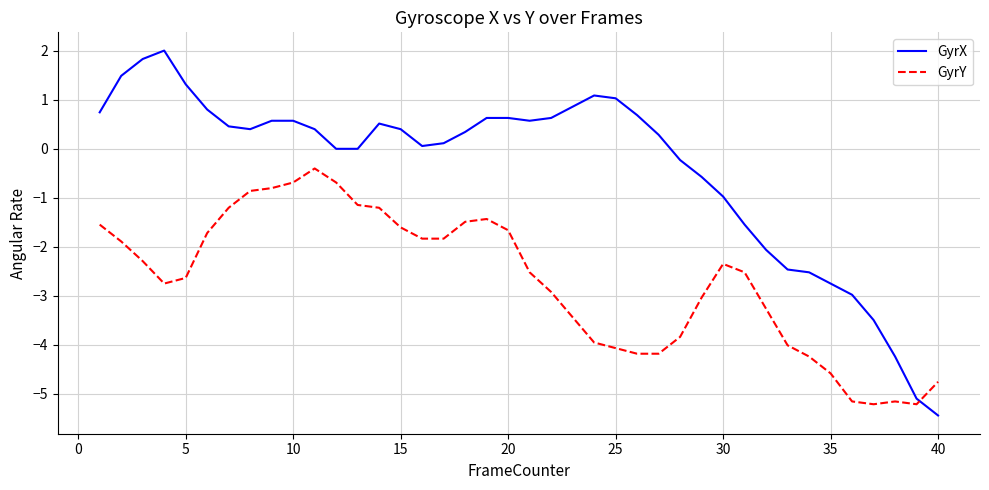

Reading left to right, transcribe all the data shown in this chart.

GyrX: 0.7	1.5	1.8	2.0	1.3	0.8	0.5	0.4	0.6	0.6	0.4	0.0	0.0	0.5	0.4	0.1	0.1	0.3	0.6	0.6	0.6	0.6	0.9	1.1	1.0	0.7	0.3	-0.2	-0.6	-1.0	-1.5	-2.1	-2.5	-2.5	-2.8	-3.0	-3.5	-4.2	-5.1	-5.4
GyrY: -1.5	-1.9	-2.3	-2.8	-2.6	-1.7	-1.2	-0.9	-0.8	-0.7	-0.4	-0.7	-1.1	-1.2	-1.6	-1.8	-1.8	-1.5	-1.4	-1.7	-2.5	-2.9	-3.4	-4.0	-4.1	-4.2	-4.2	-3.8	-3.0	-2.3	-2.5	-3.3	-4.0	-4.2	-4.6	-5.2	-5.2	-5.2	-5.2	-4.8